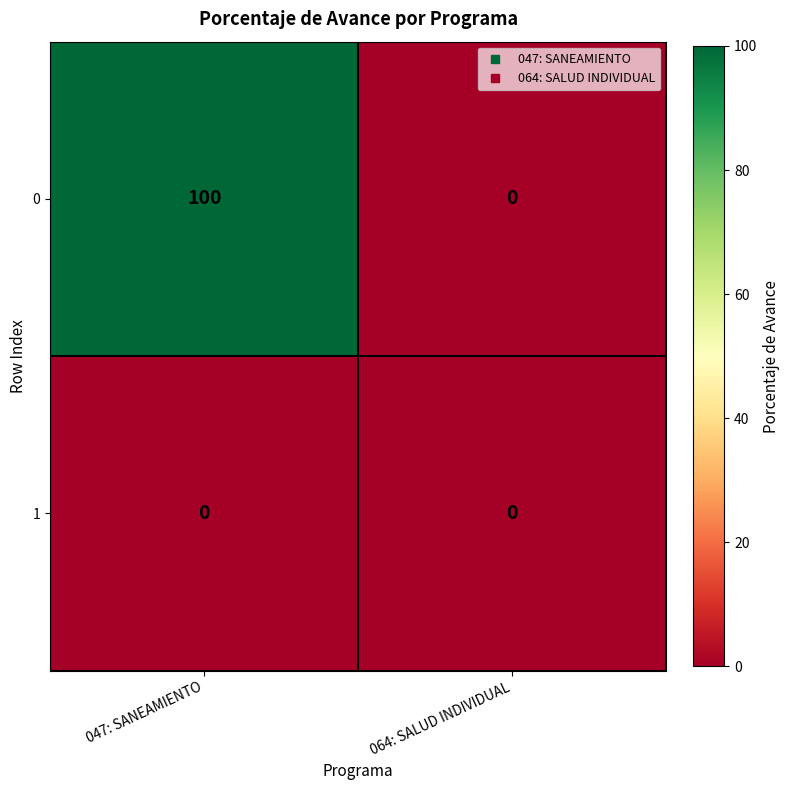

How many data points does each series have?

2